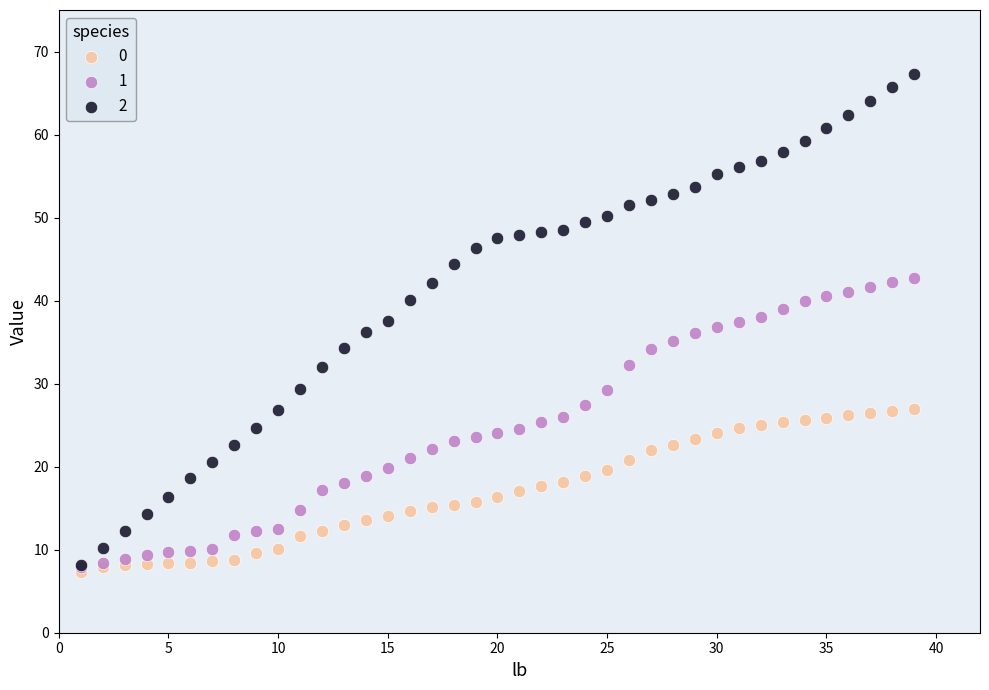

Which series has the largest Y range (max minus min)?

2